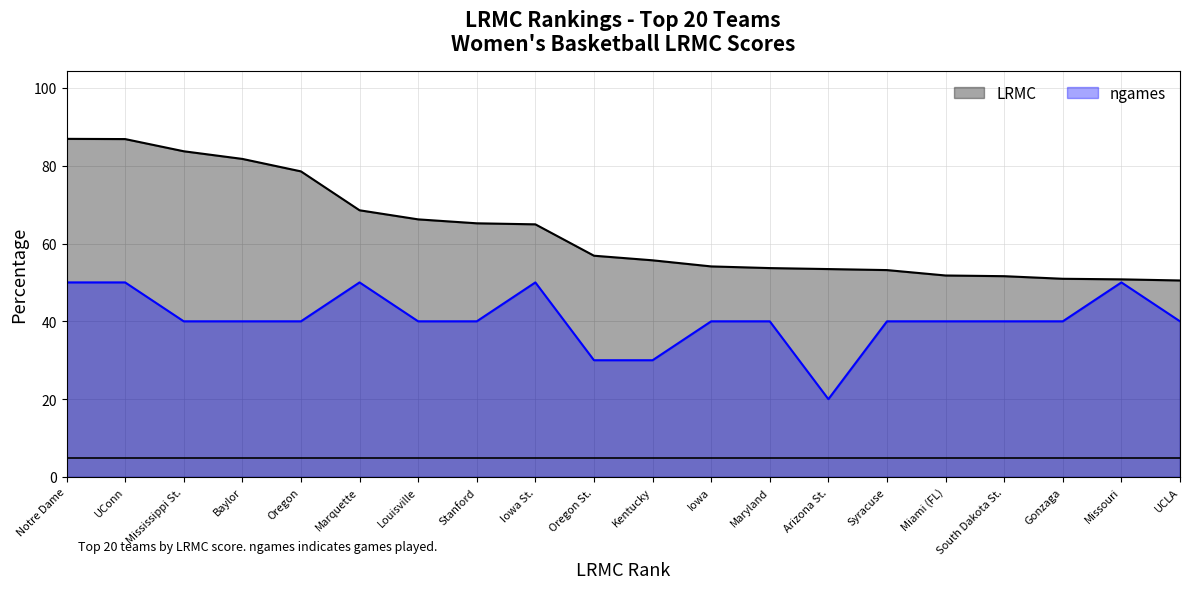

At which category is the sum across all series the highest?

Notre Dame